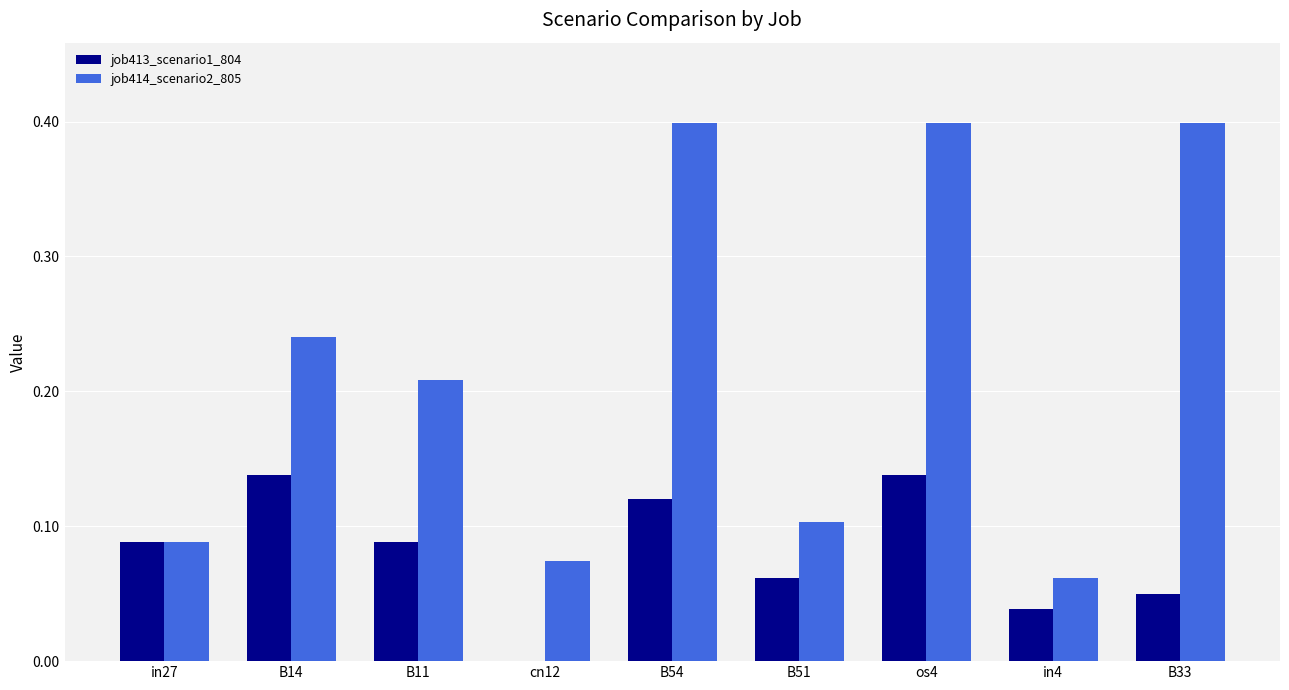

How many groups of bars are there?

9